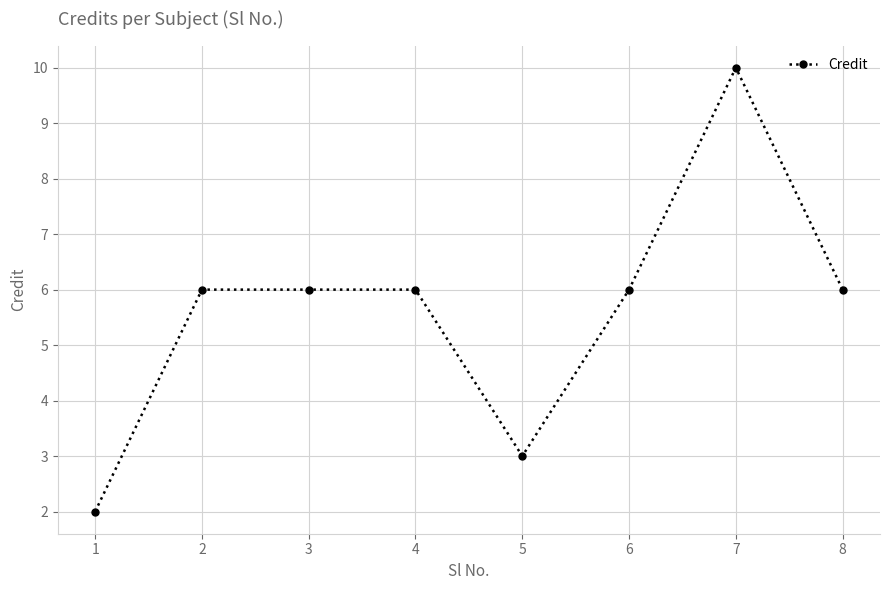

What is the value of the 4th point from the left?

6